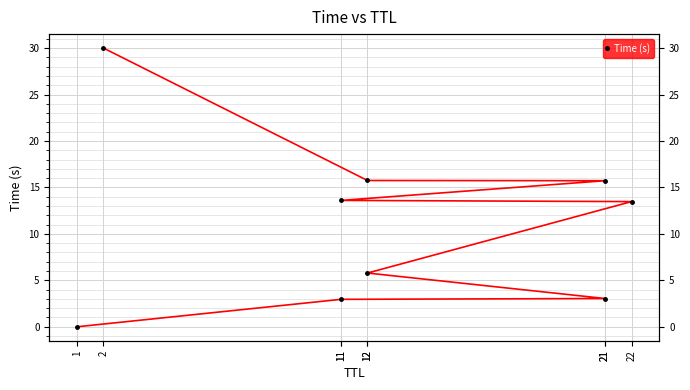

Does the chart display data point markers on the line(s)?

Yes